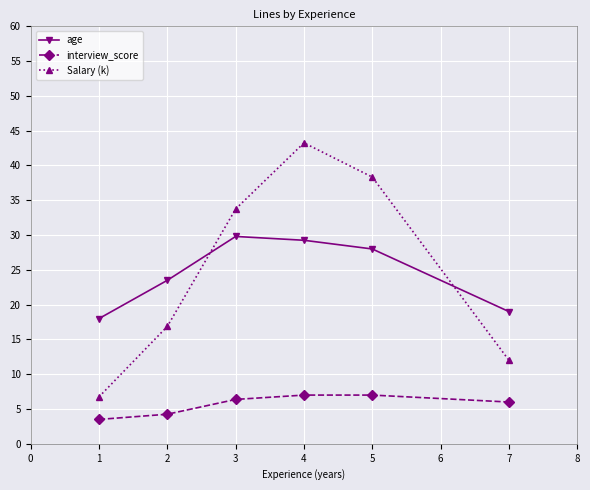

What is the sum of all Salary (k) values?

151.0